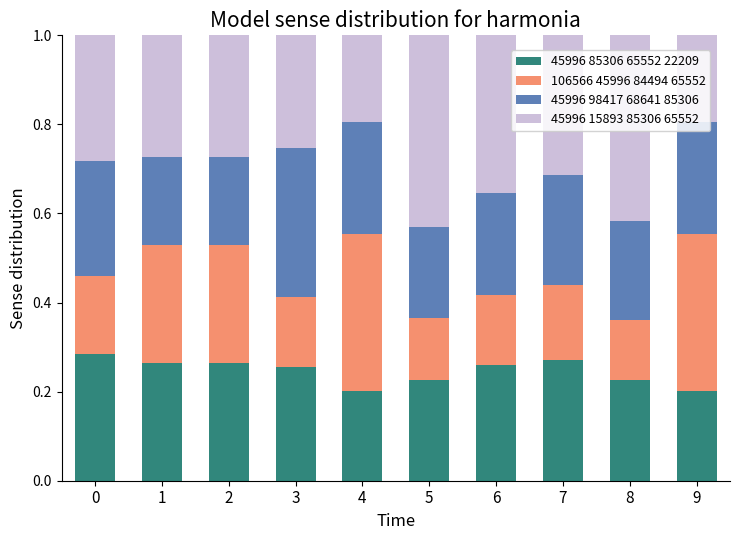

The value of 45996 85306 65552 22209 at 1 is 0.5. True or false?

False